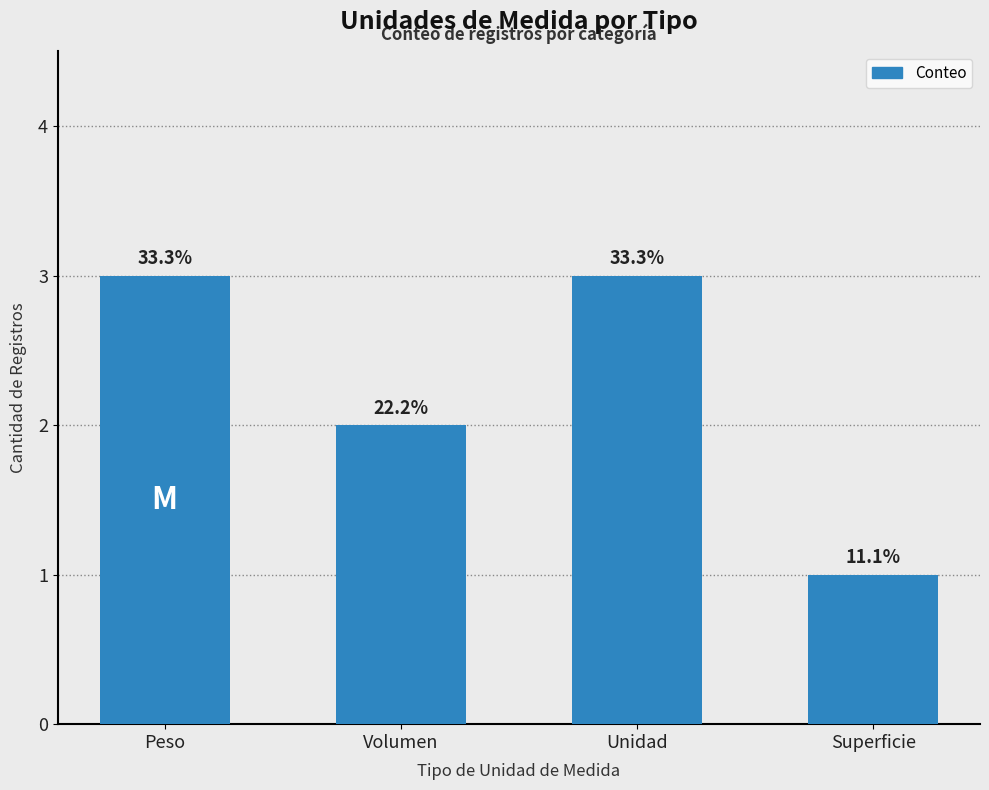

The chart shows a value of 2 at Unidad. True or false?

False